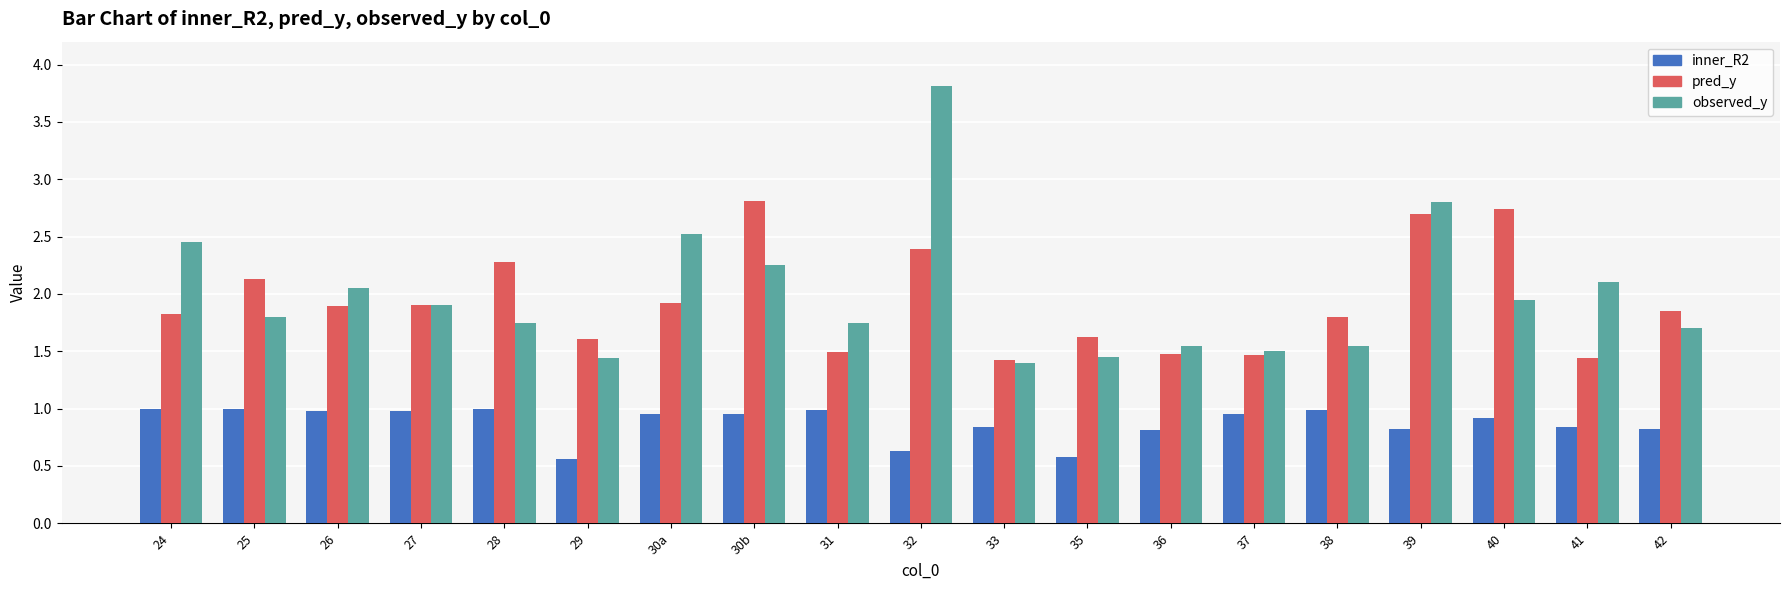

What is the average value of the inner_R2 series?

0.9